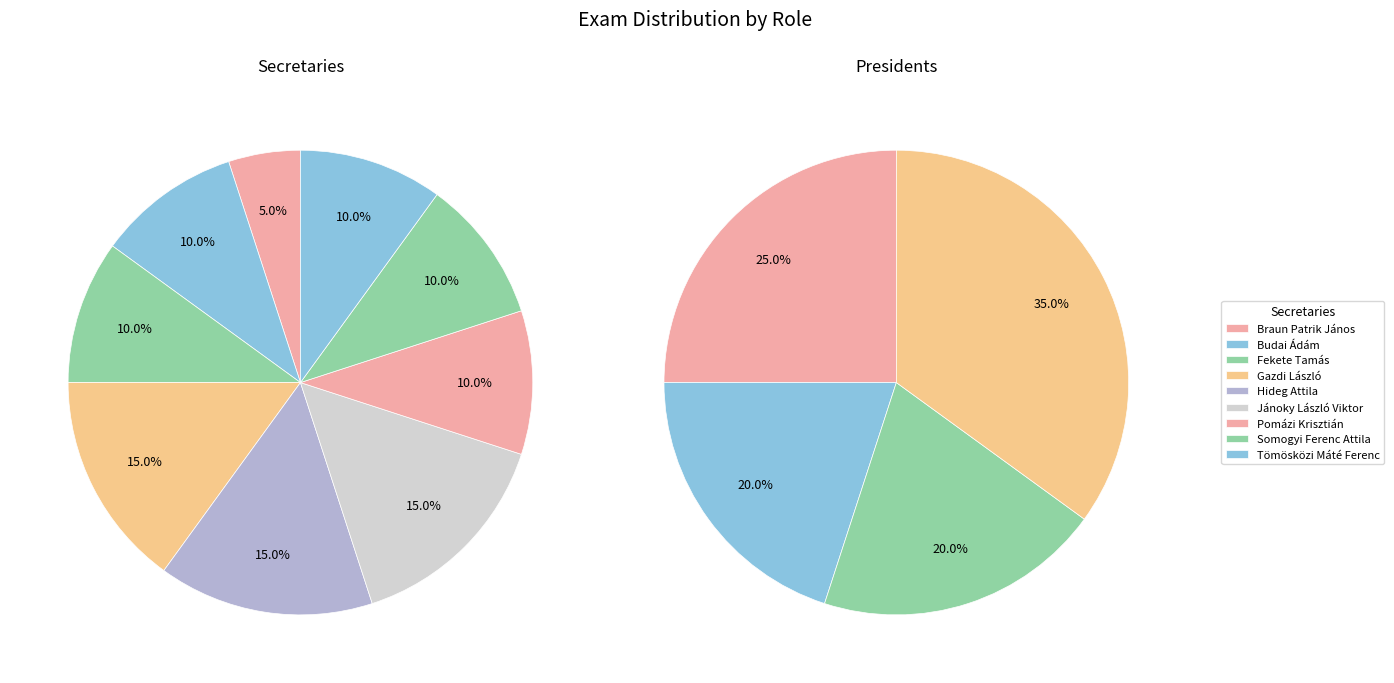

What is the smallest slice in the pie chart?

Braun Patrik János